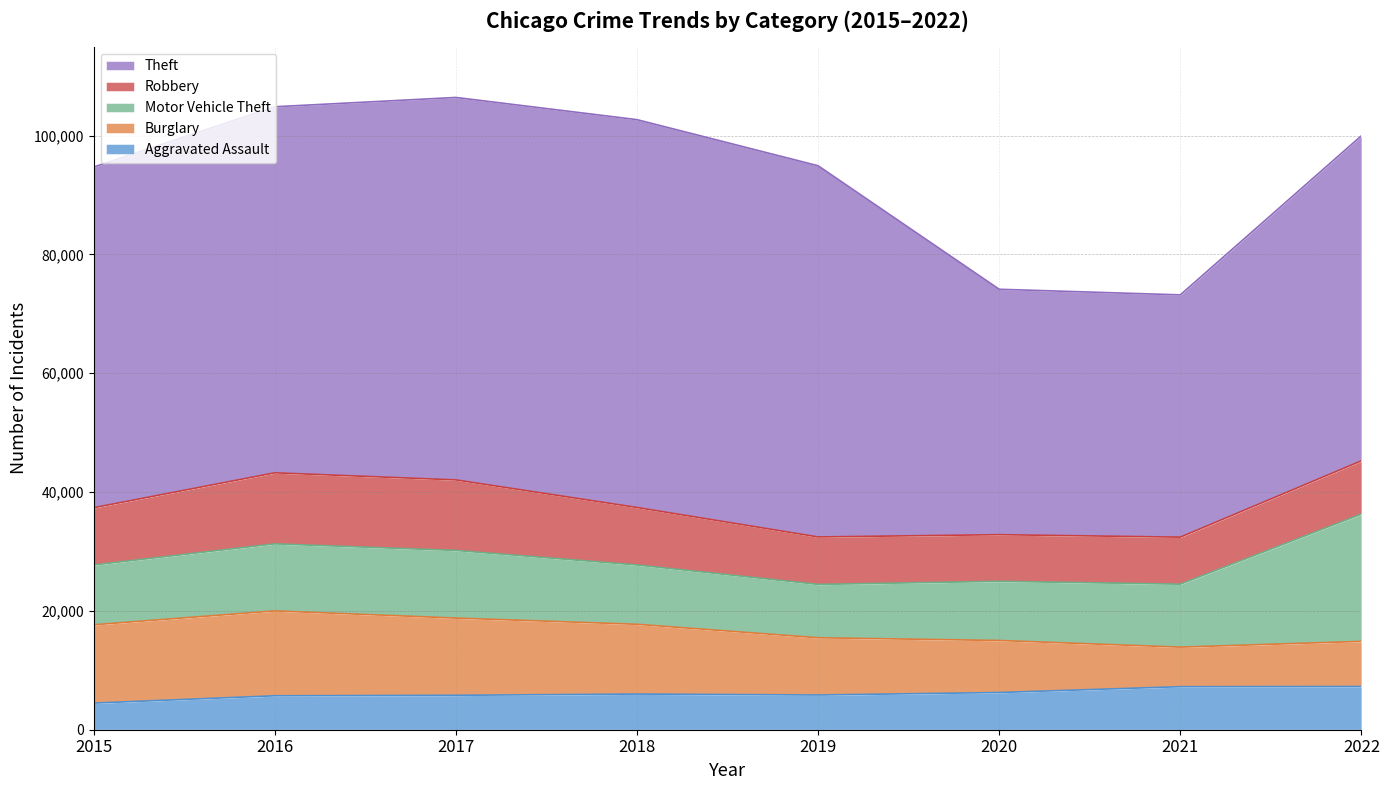

Which series has the widest spread of values?

Theft